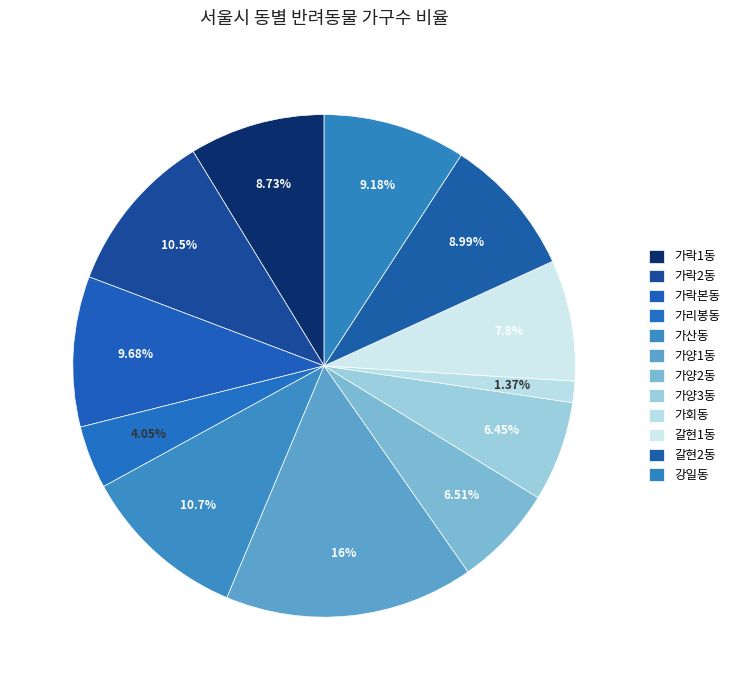

Rank the categories by value from lowest to highest.

가회동, 가리봉동, 가양3동, 가양2동, 갈현1동, 가락1동, 갈현2동, 강일동, 가락본동, 가락2동, 가산동, 가양1동